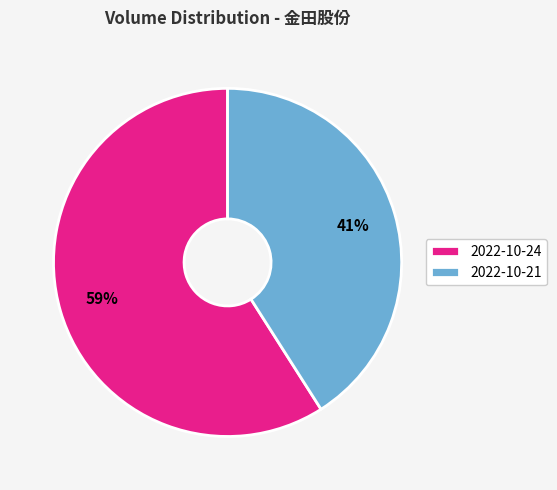

How many segments does this pie chart have?

2